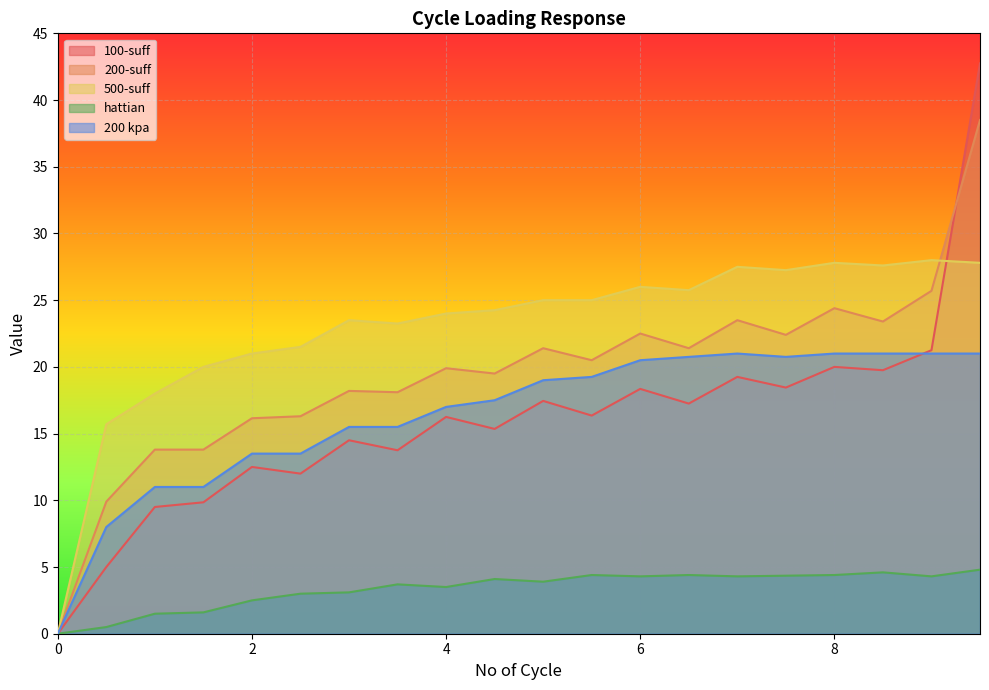

Where is 500-suff nearest to the value 14?

0.5